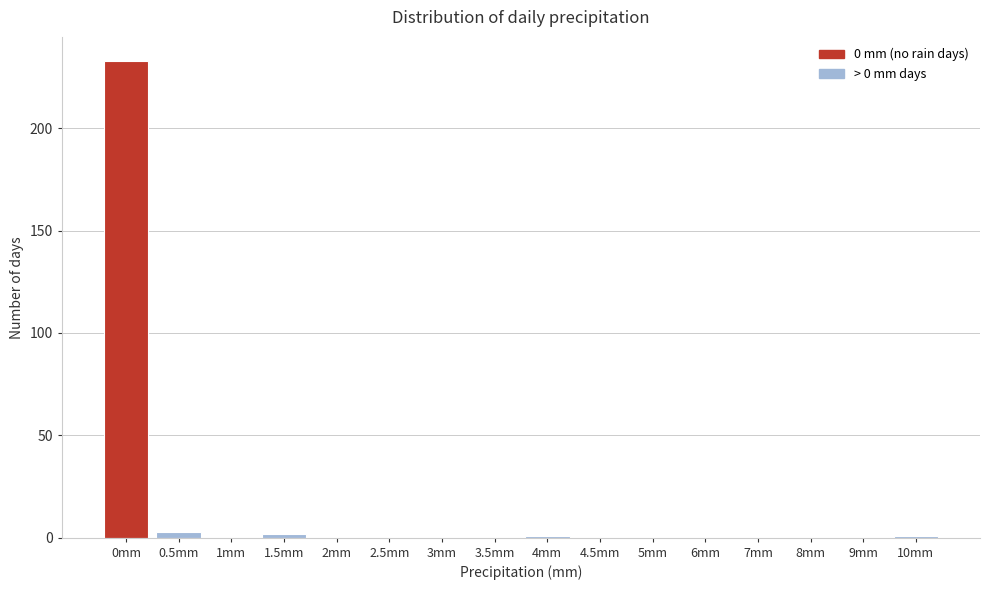

Reading left to right, transcribe all the data shown in this chart.

0mm=233	0.5mm=3	1mm=0	1.5mm=2	2mm=0	2.5mm=0	3mm=0	3.5mm=0	4mm=1	4.5mm=0	5mm=0	6mm=0	7mm=0	8mm=0	9mm=0	10mm=1